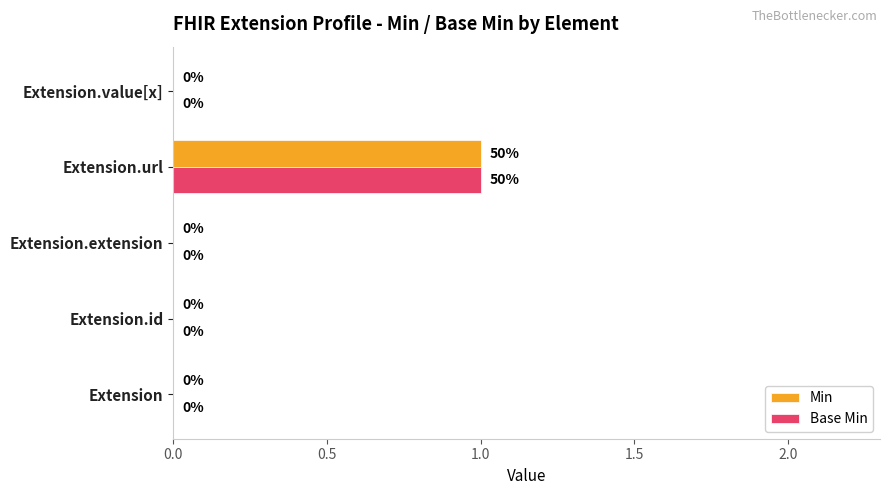

How many Min values are between 0 and 1?

5